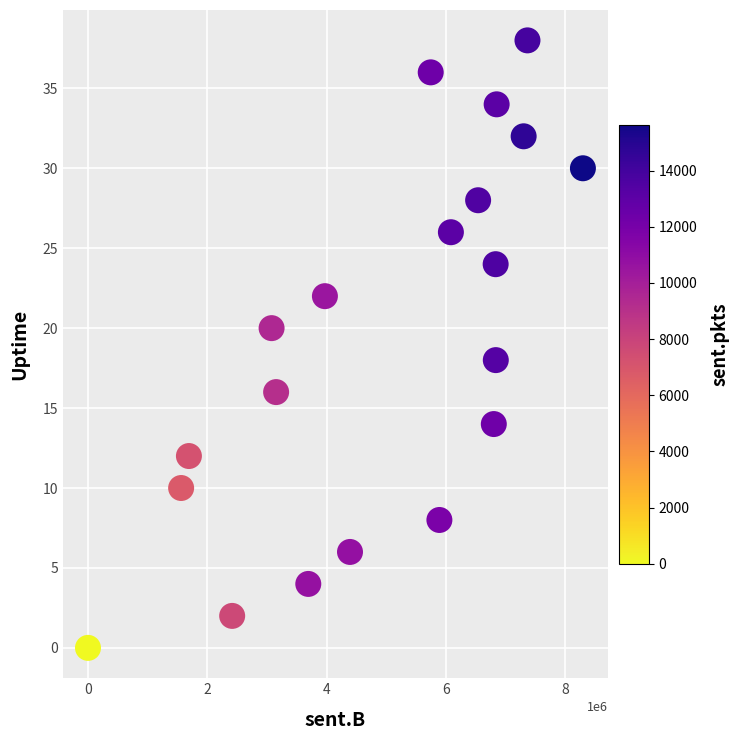

What is the range of Y values (max minus min)?

38